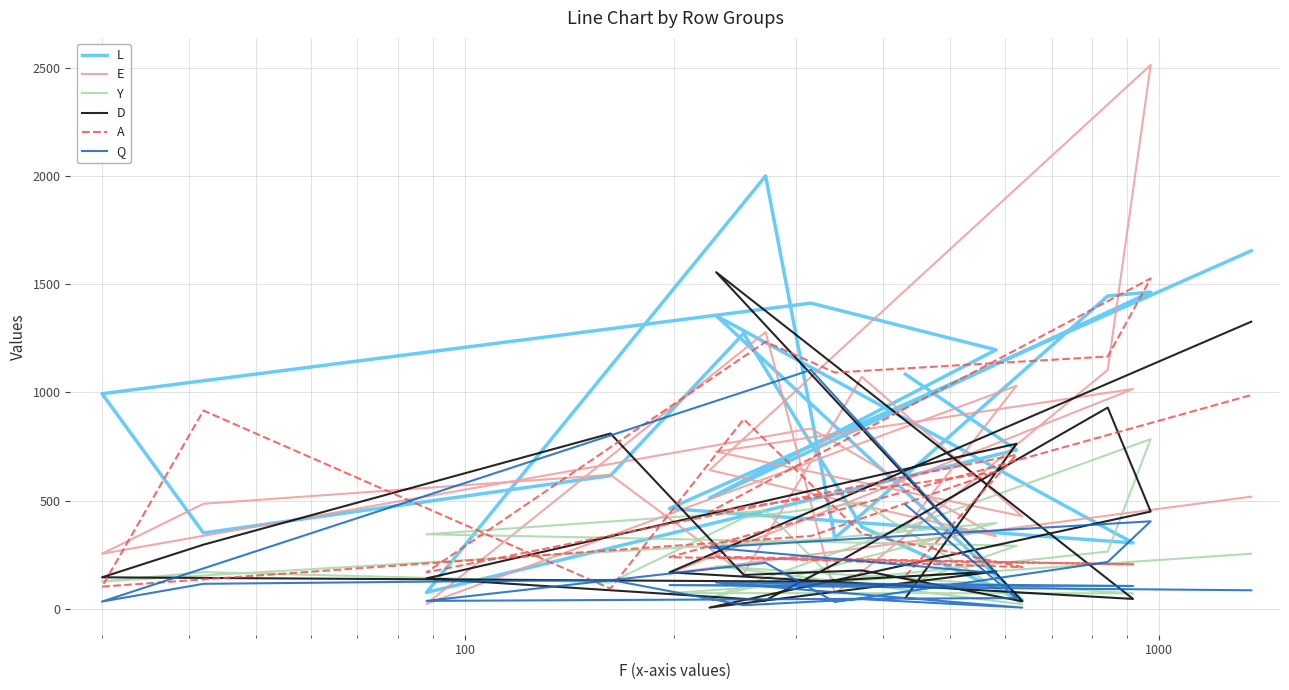

Does the chart have visible grid lines?

Yes